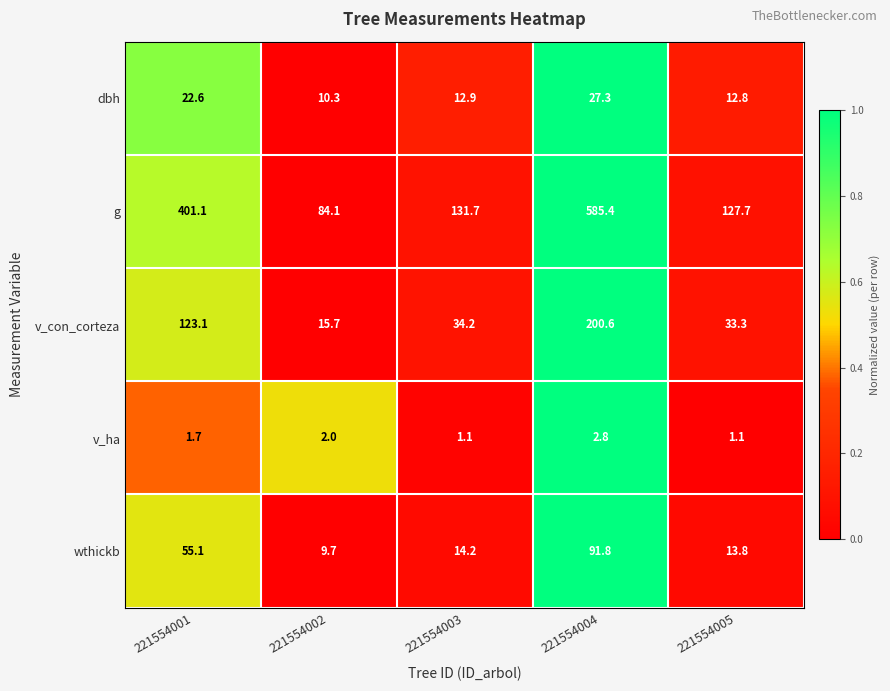

True or false: g has a value of 131.7 at 221554003.

True